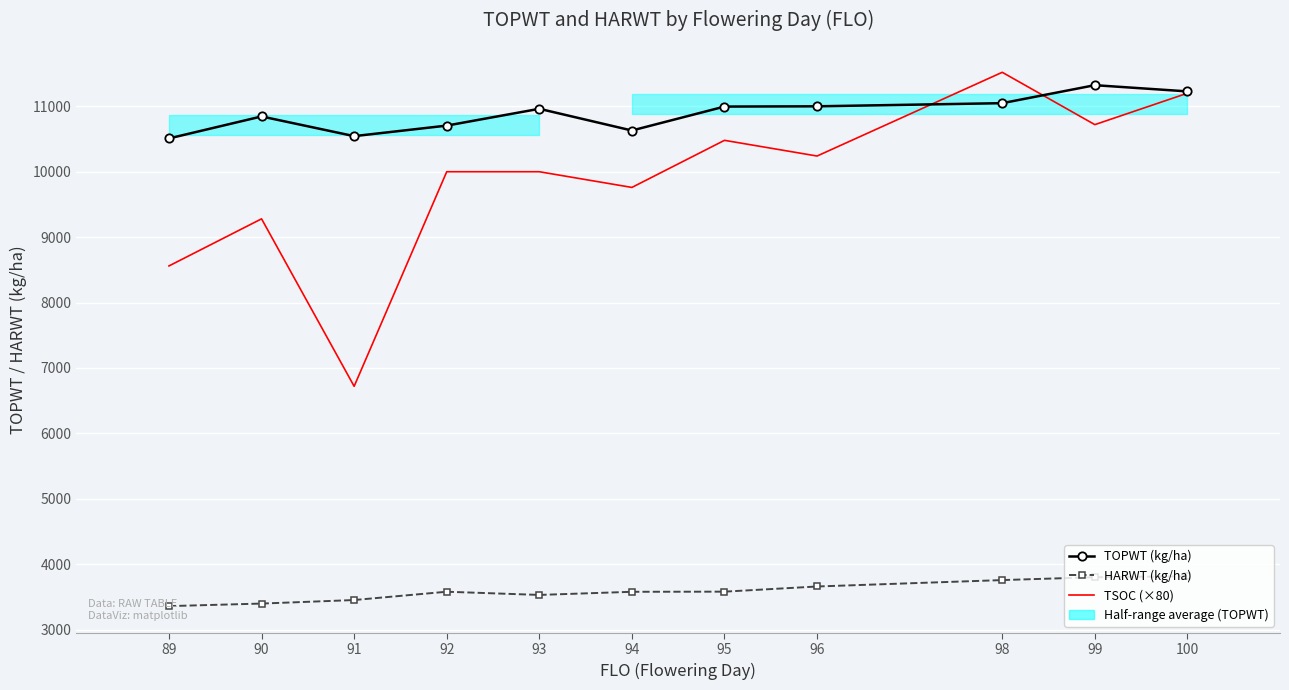

At which category does HARWT (kg/ha) reach its first local peak?

92